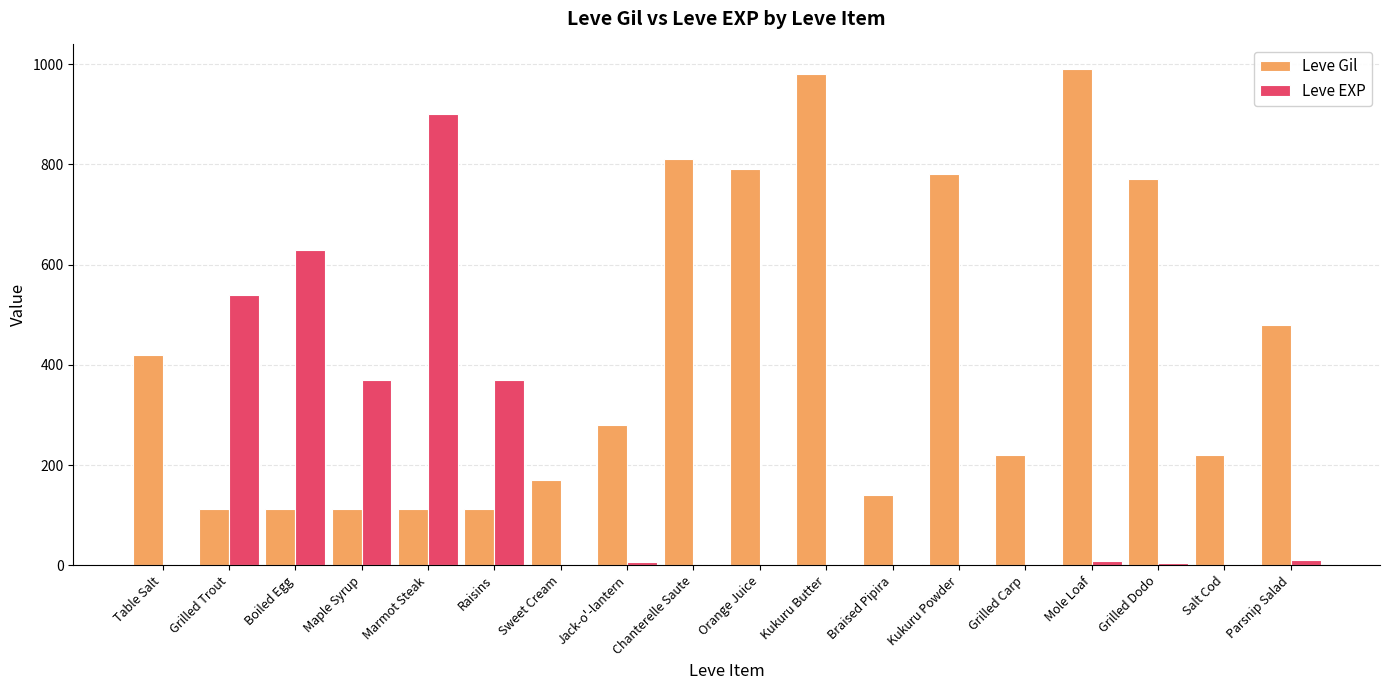

How many groups of bars are there?

18